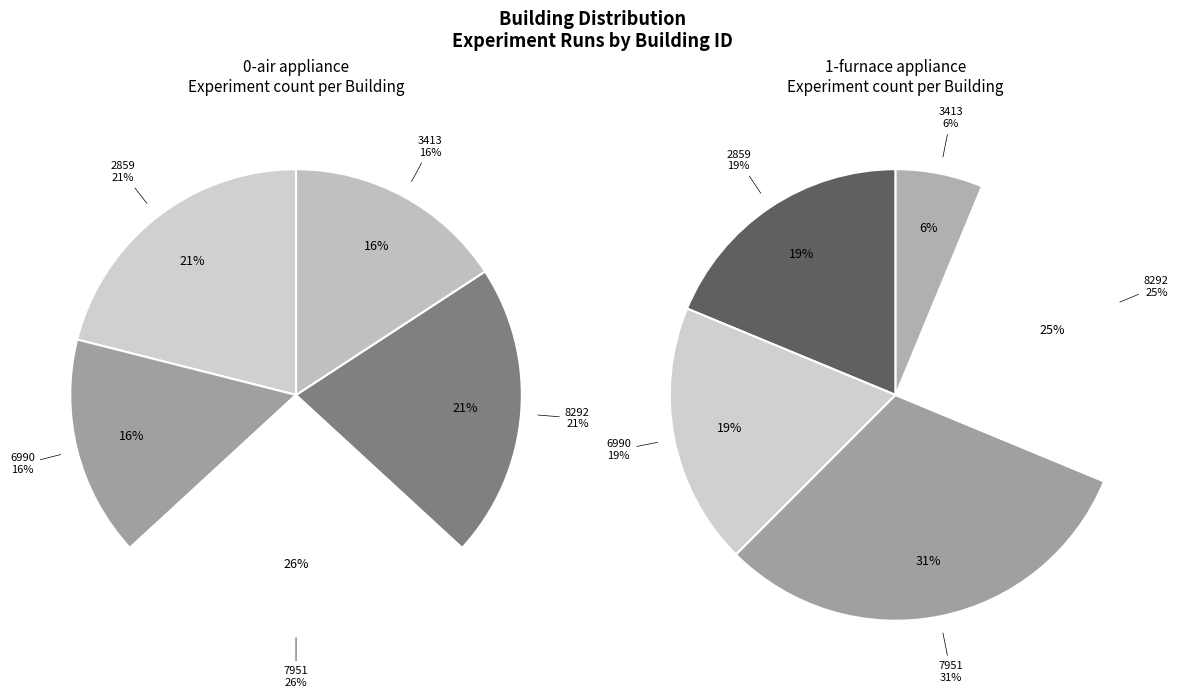

Does 3413 represent more than half of the total?

No